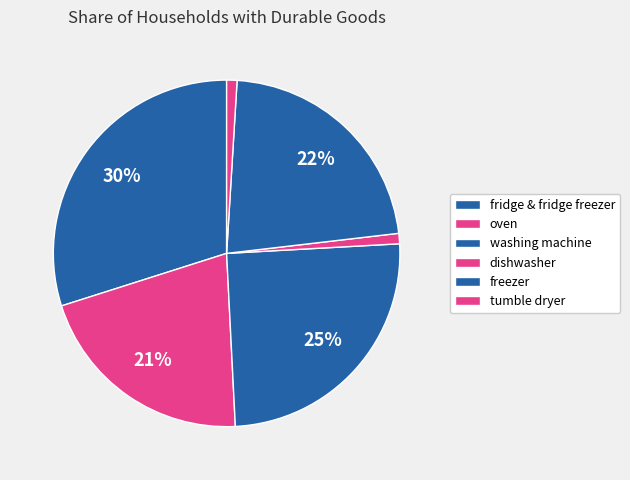

Count the number of slices in the pie.

6